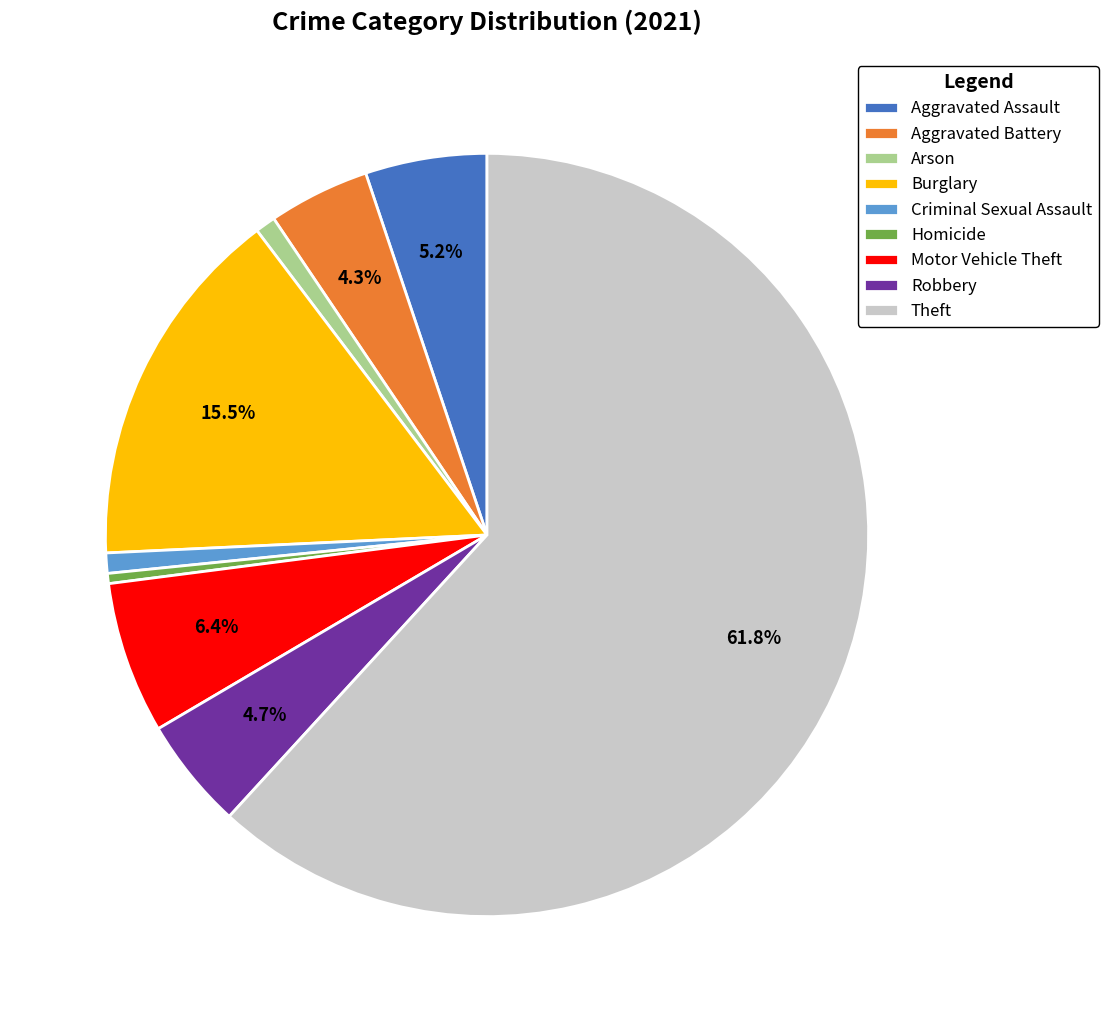

Do Burglary and Criminal Sexual Assault together represent more than half of the pie?

No